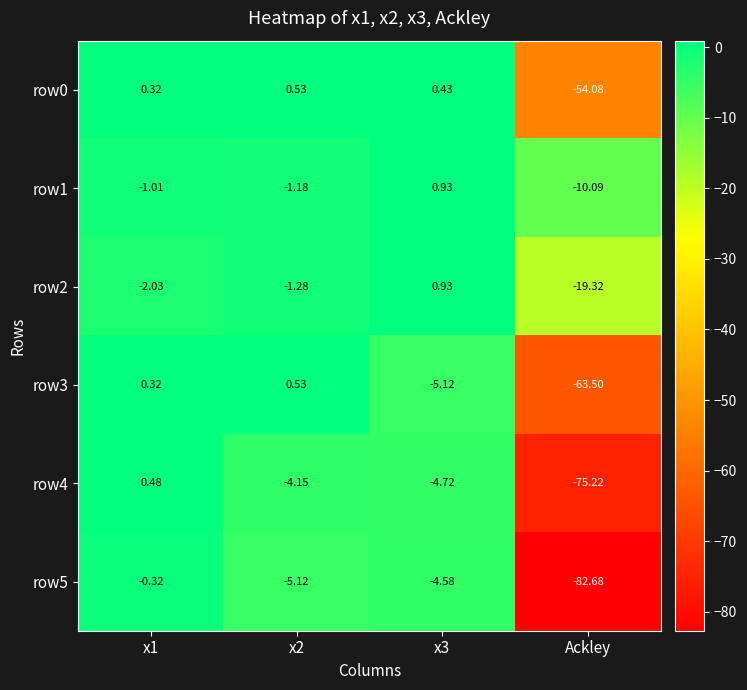

Is the value of row1 at x3 greater than the value of row4 at x1?

Yes